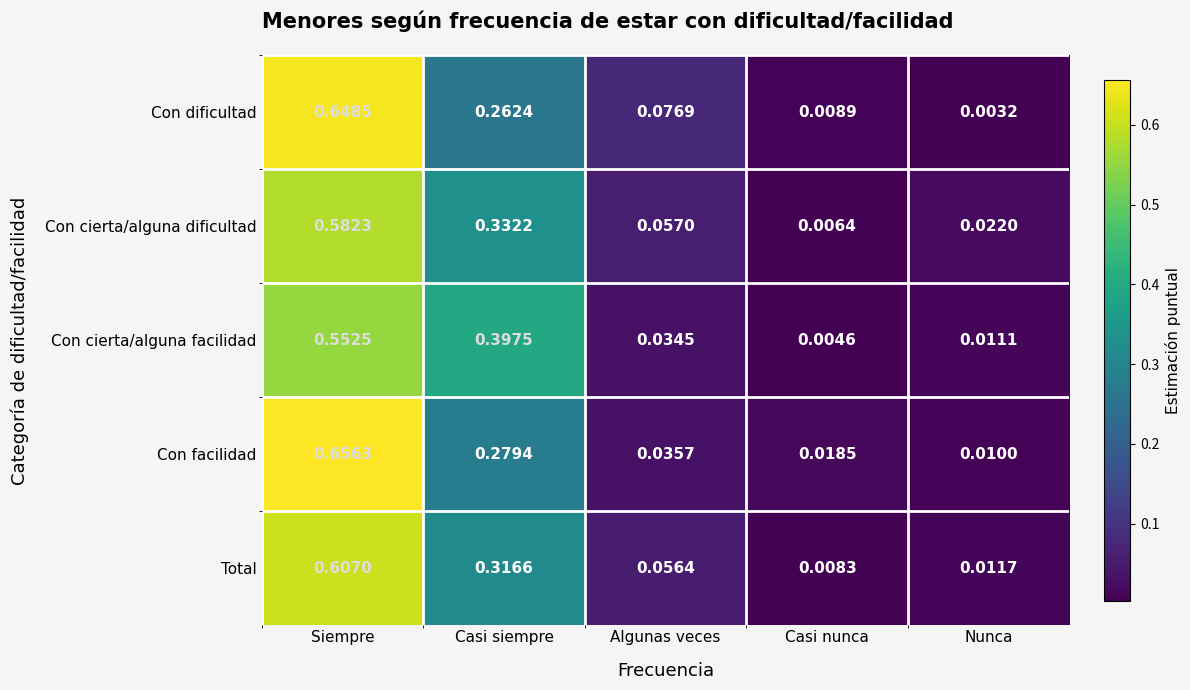

Is the value of Con cierta/alguna dificultad at Siempre greater than the value of Con dificultad at Casi siempre?

Yes